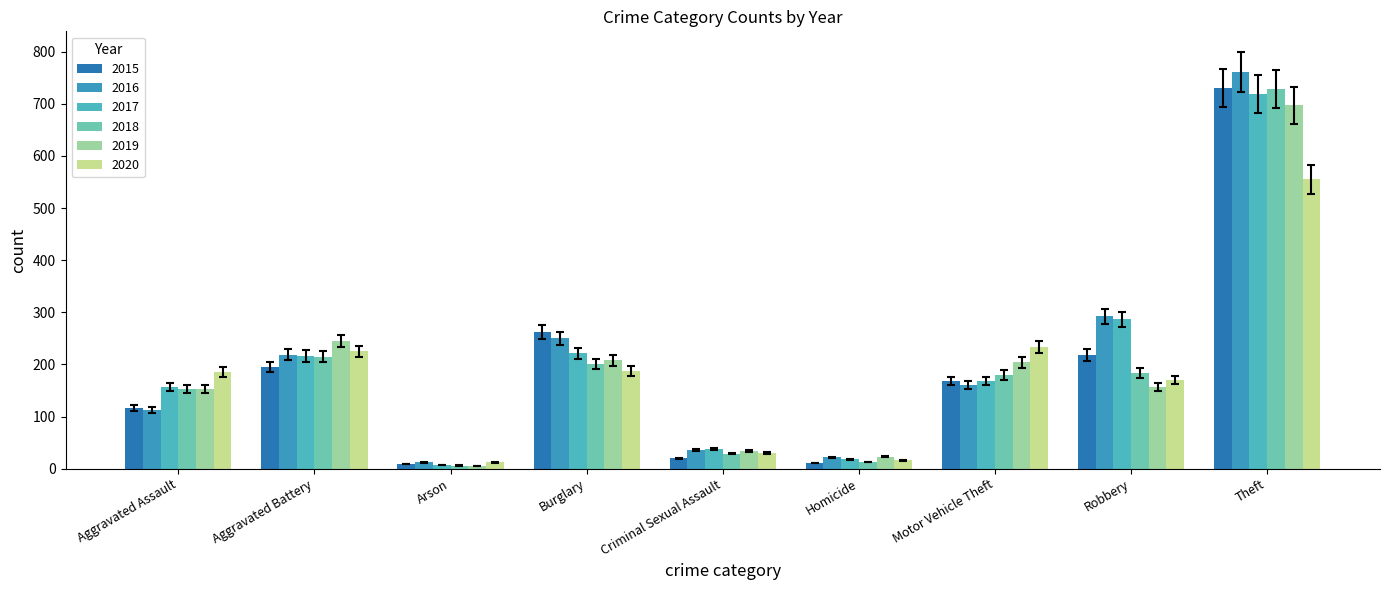

What is the average value of the 2017 series?

203